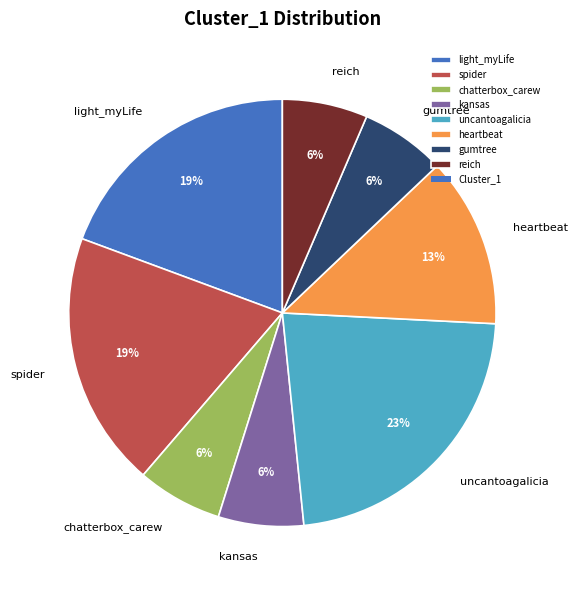

To the nearest percent, what is the combined percentage of spider and chatterbox_carew?

26%